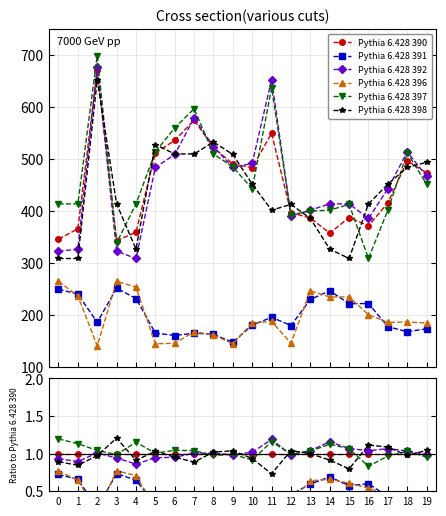

The value of Pythia 6.428 392 at 3 is 1.6. True or false?

False